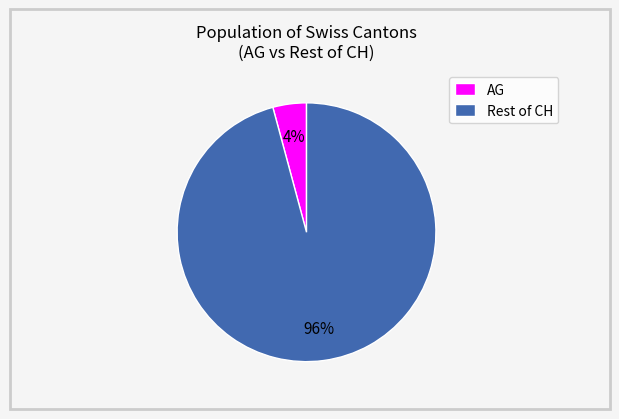

Which has a higher value, Rest of CH or AG?

Rest of CH